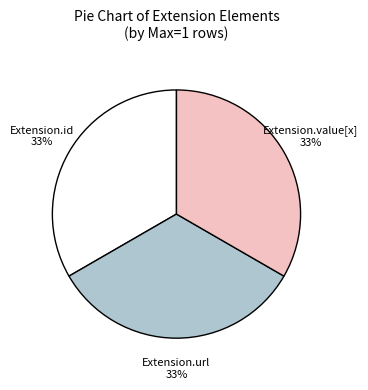

Is it true that Extension.value[x] is 33% of the pie?

True